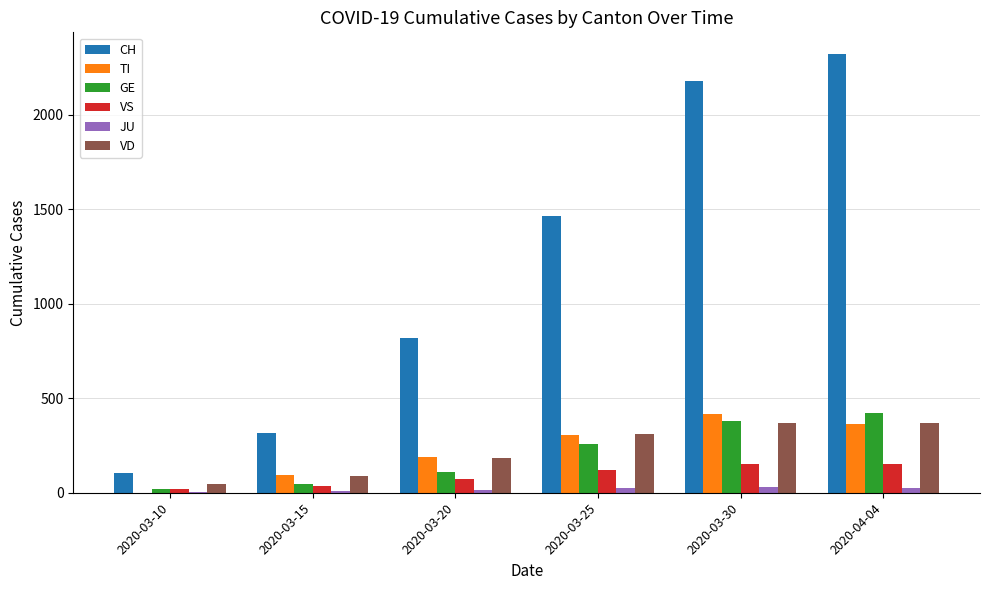

Is it true that VD equals 367 at 2020-04-04?

True